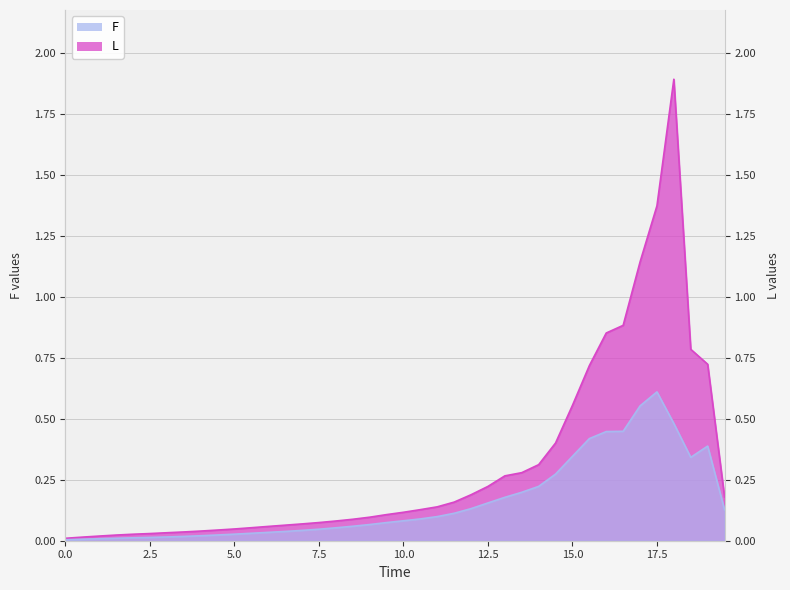

Between 5.5 and 9.5, which is larger?

9.5